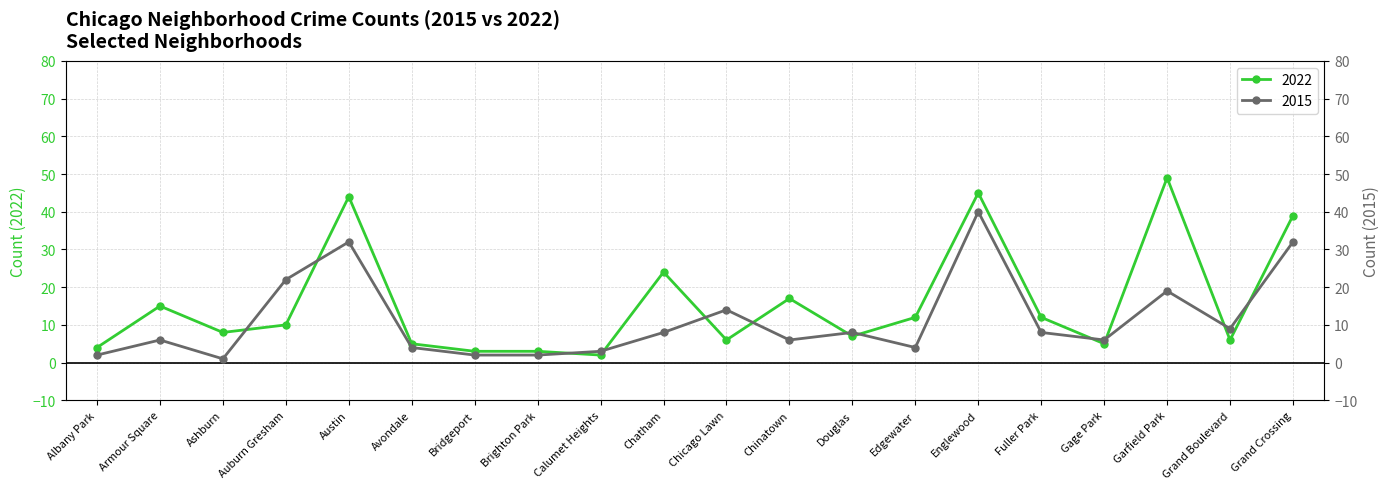

How many times do 2022 and 2015 cross each other?

12